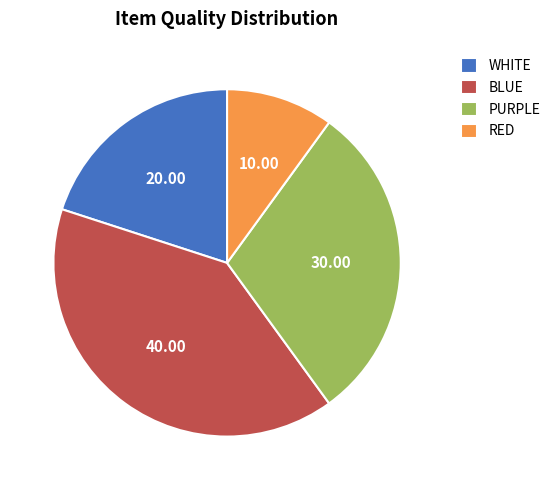

Rank the categories by value from lowest to highest.

RED, WHITE, PURPLE, BLUE